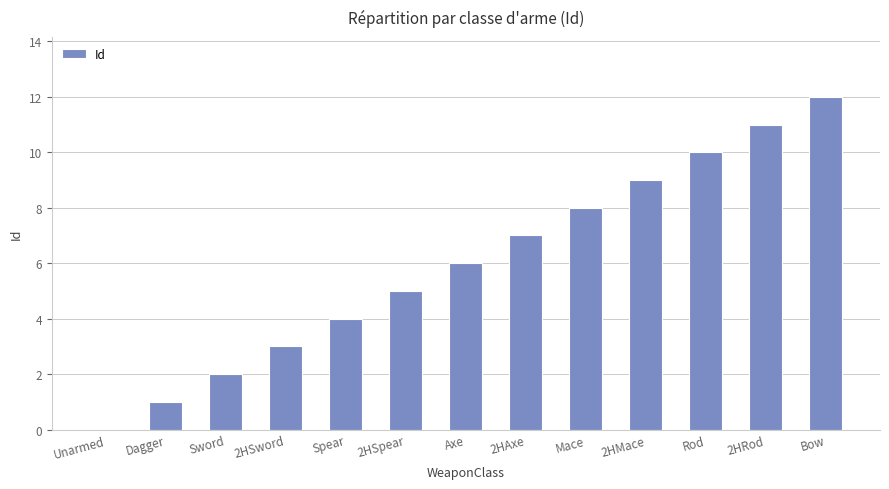

Which label corresponds to the largest value in the chart?

Bow